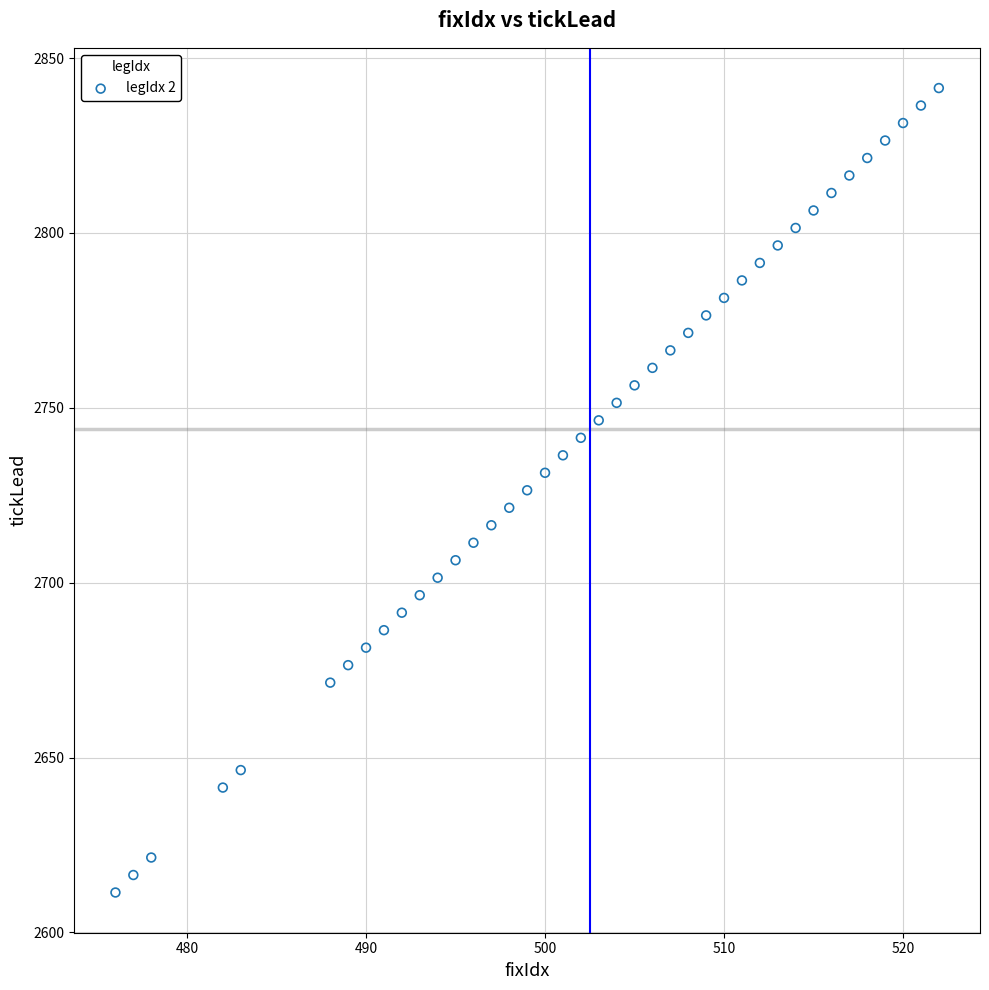

What is the range of X values (max minus min)?

46.0